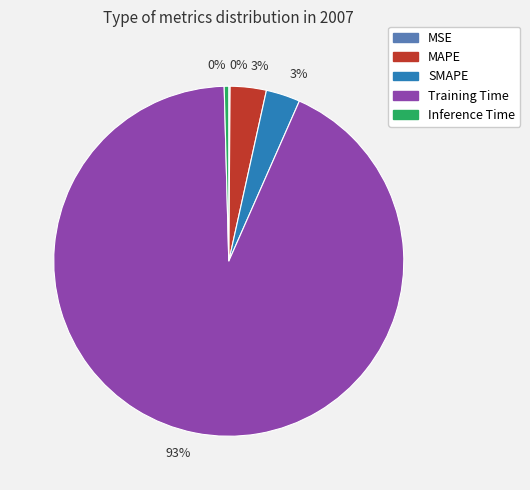

Is there any slice that represents more than half of the pie?

Yes